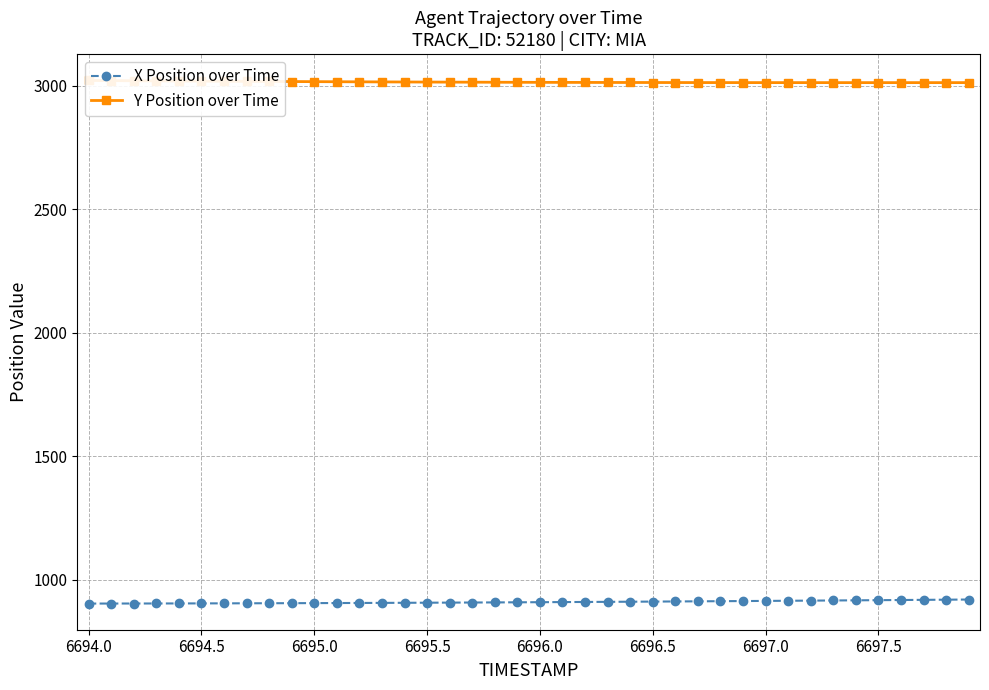

What is the difference between the second highest and minimum values in the X Position over Time series?

15.7